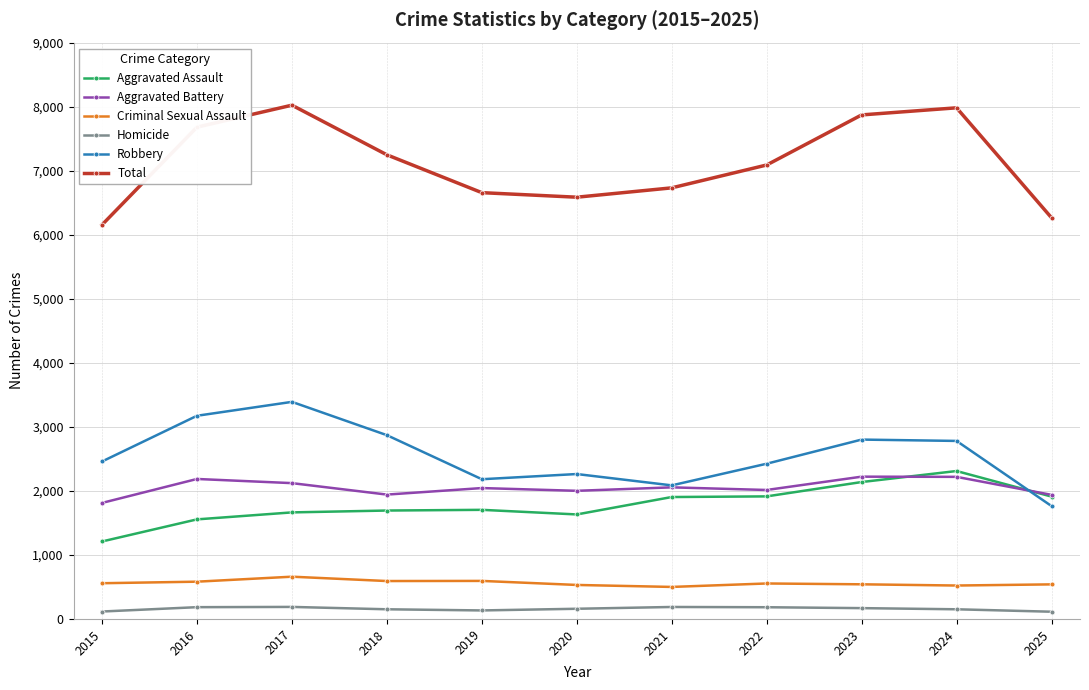

What is the highest value of the Homicide series?

188